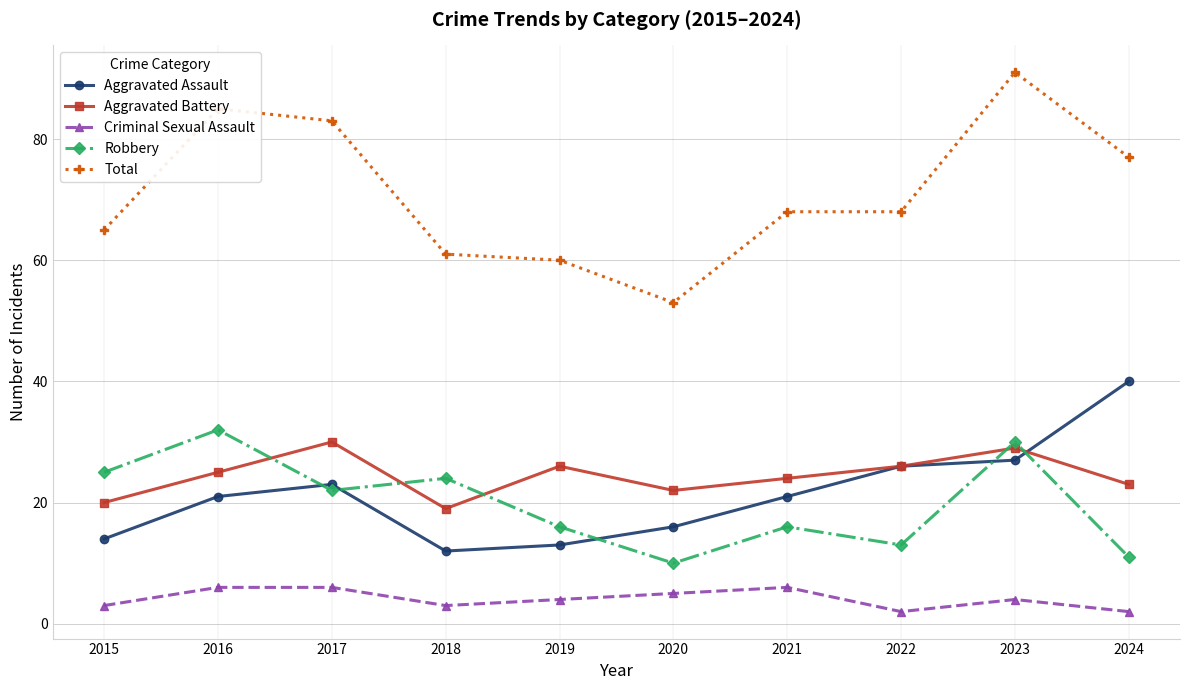

What is the average value of the Aggravated Assault series?

21